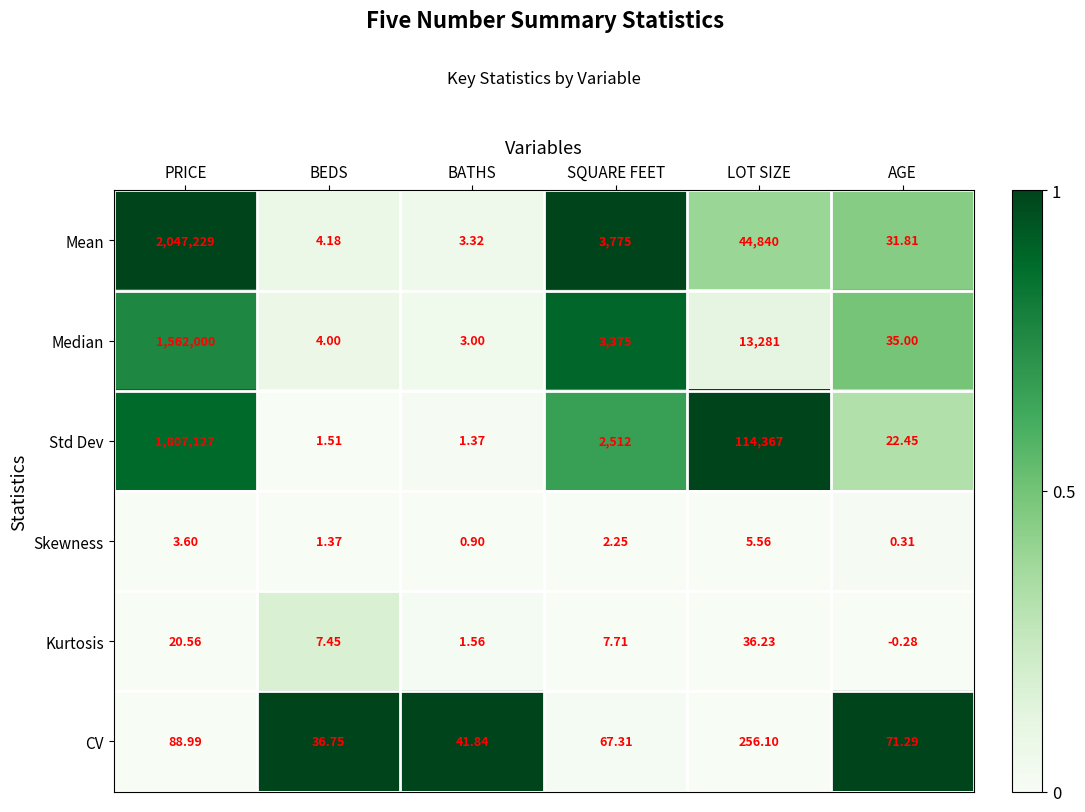

List the series in order of their peak value, lowest first.

Skewness, Kurtosis, CV, Median, Std Dev, Mean